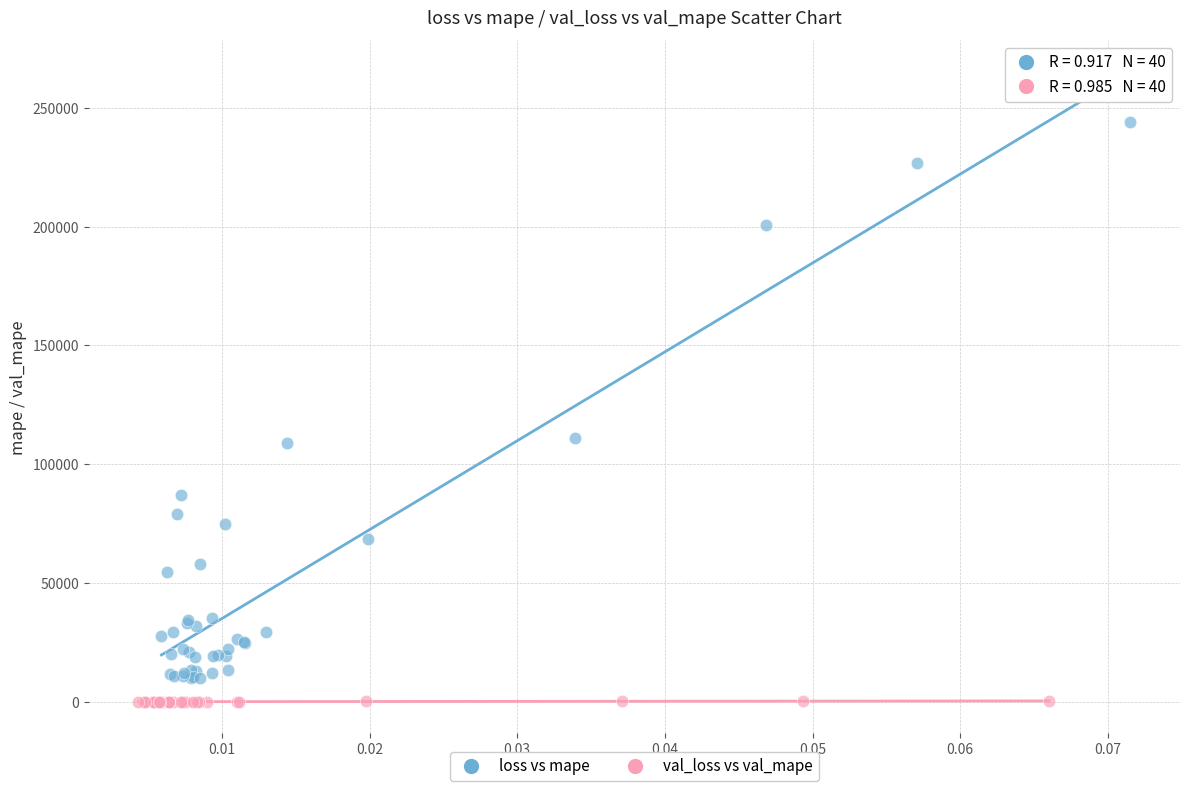

Which series reaches the minimum Y coordinate?

val_loss vs val_mape